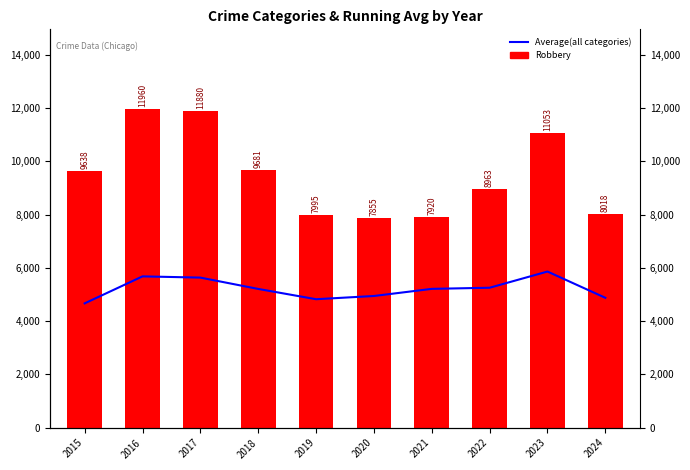

Reading right to left, transcribe all the data shown in this chart.

Average(all categories): 2024=4876.0	2023=5861.4	2022=5253.6	2021=5211.2	2020=4943.8	2019=4822.6	2018=5208.8	2017=5633.8	2016=5679.8	2015=4667.6
Robbery: 2024=8018.0	2023=11053.0	2022=8963.0	2021=7920.0	2020=7855.0	2019=7995.0	2018=9681.0	2017=11880.0	2016=11960.0	2015=9638.0